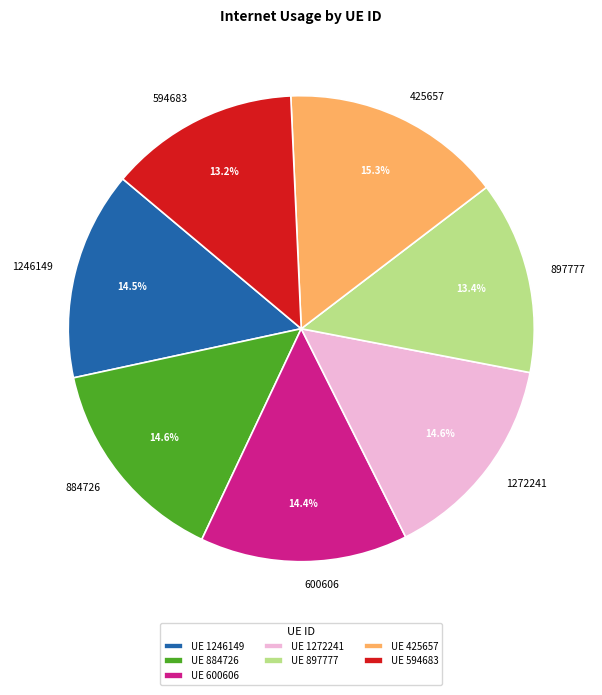

What is the total percentage of 884726 and 425657?

29.9%